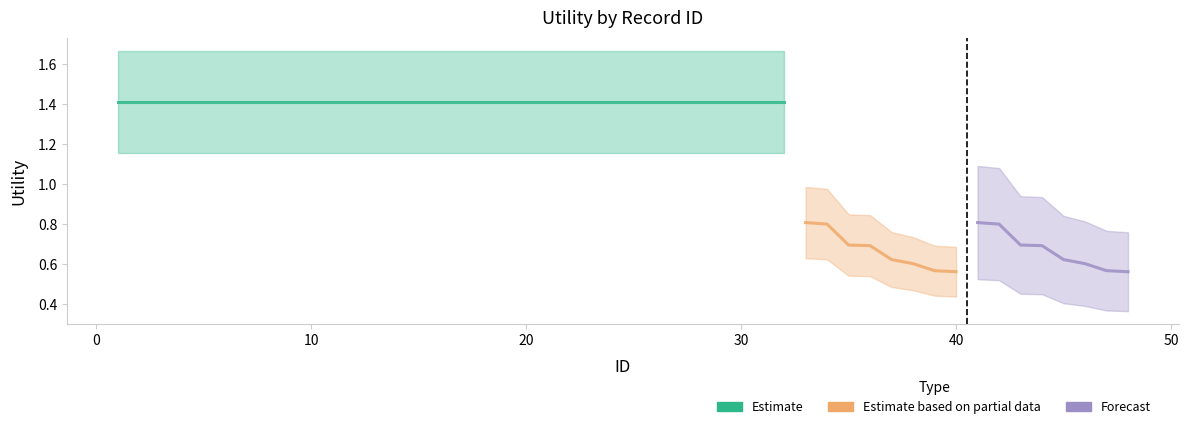

What is the highest value of the Forecast series?

0.8